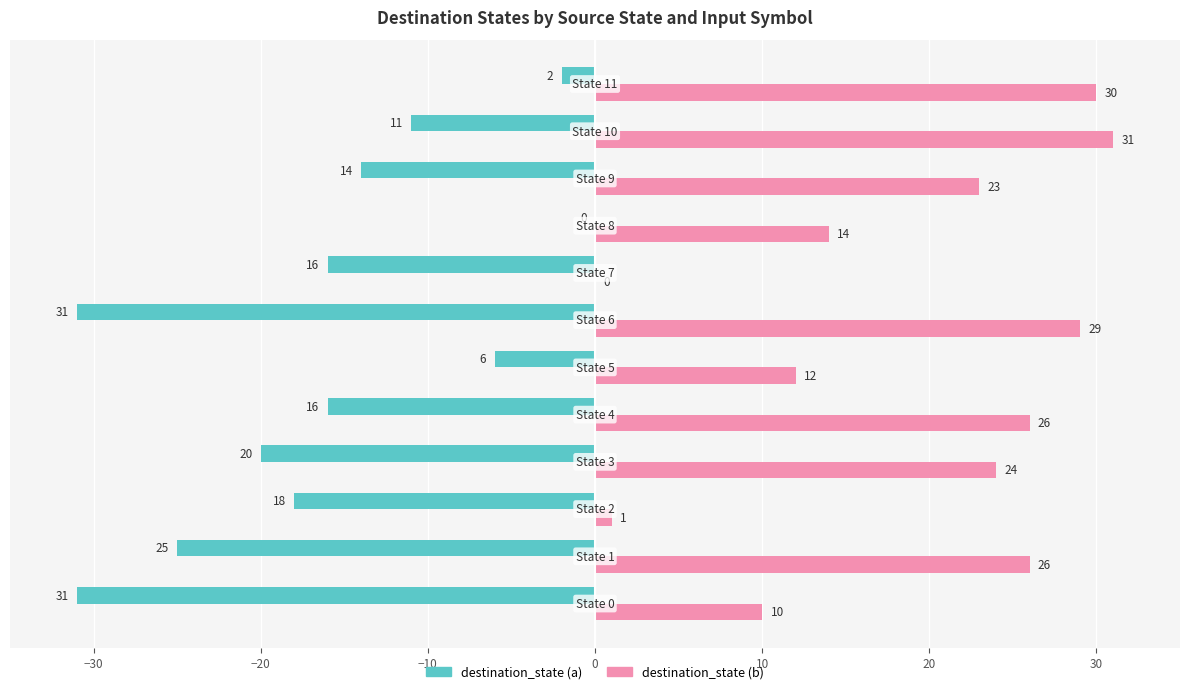

What is the sum of all destination_state (a) values?

-190